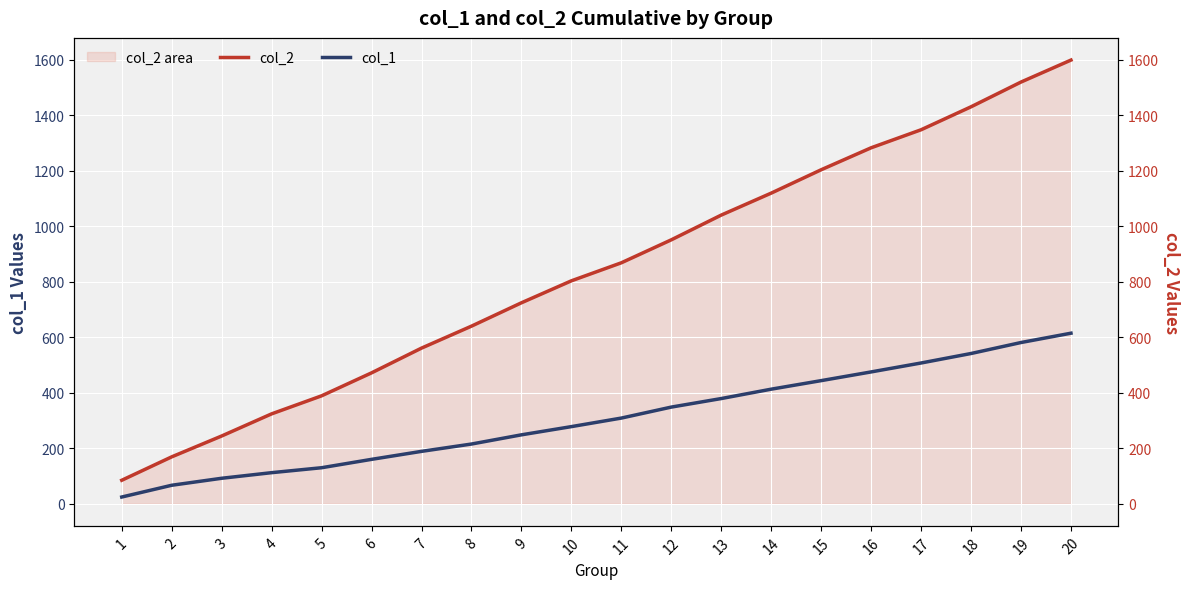

True or false: col_1 has a value of 215.0 at 8.

True